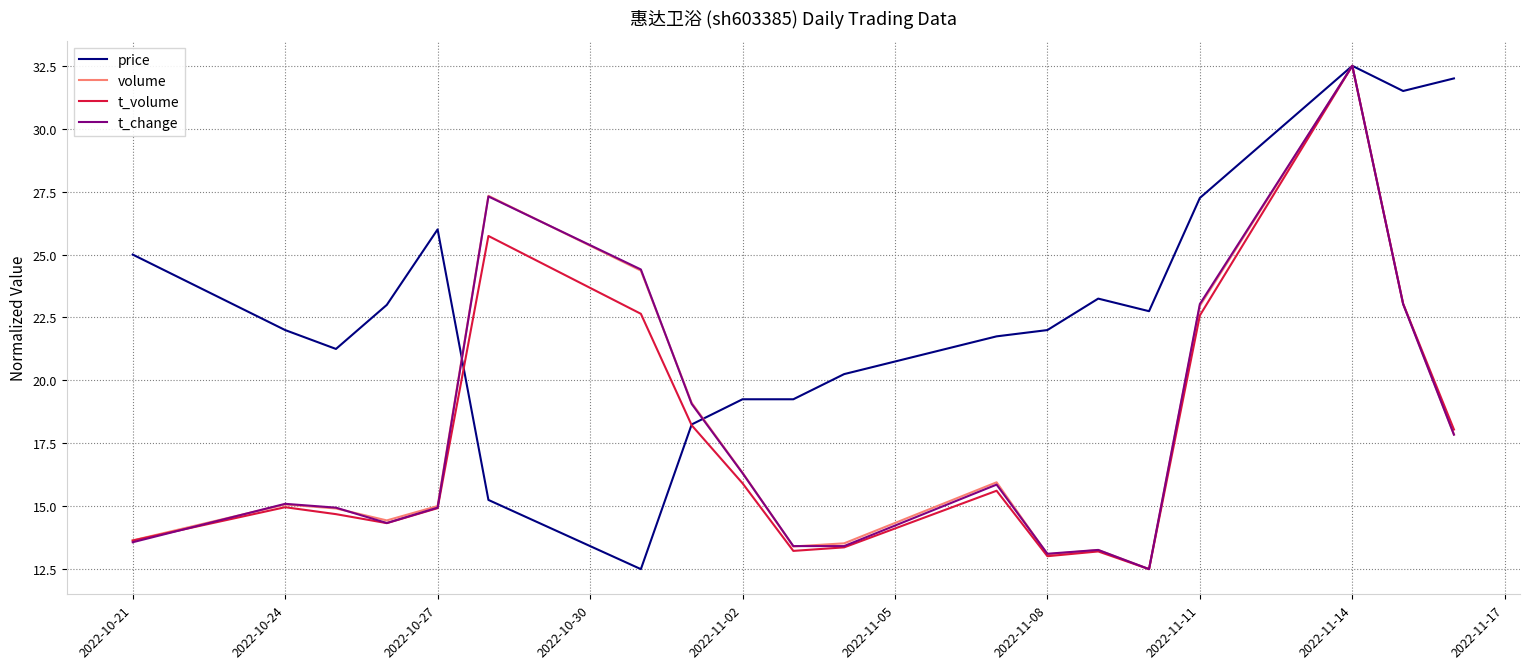

Which series has the largest total across all categories?

price